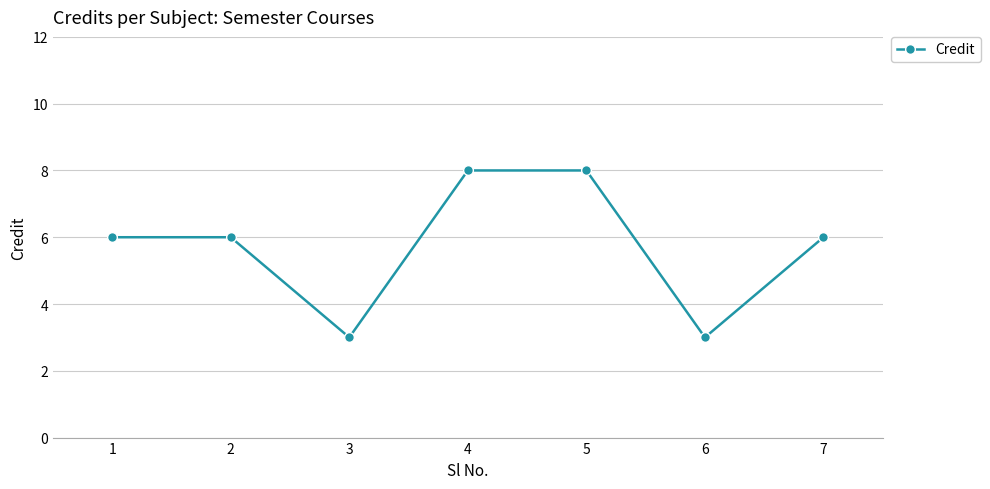

Which has a higher value, 4 or 1?

4